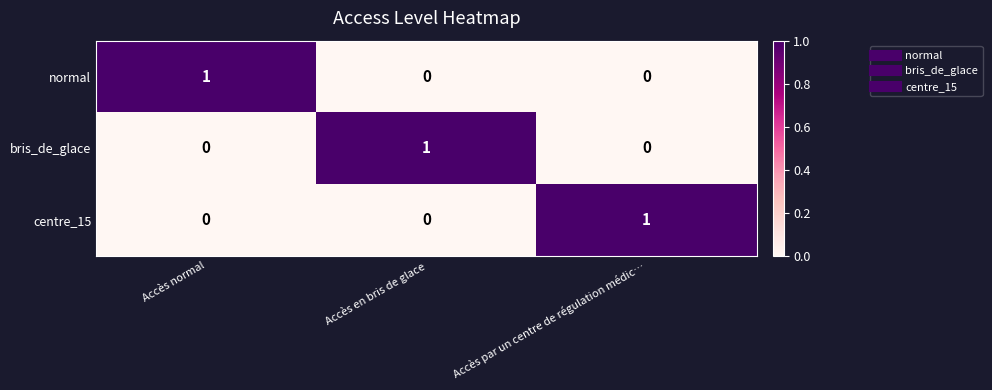

Count the bris_de_glace values in the range 0 to 1.

3